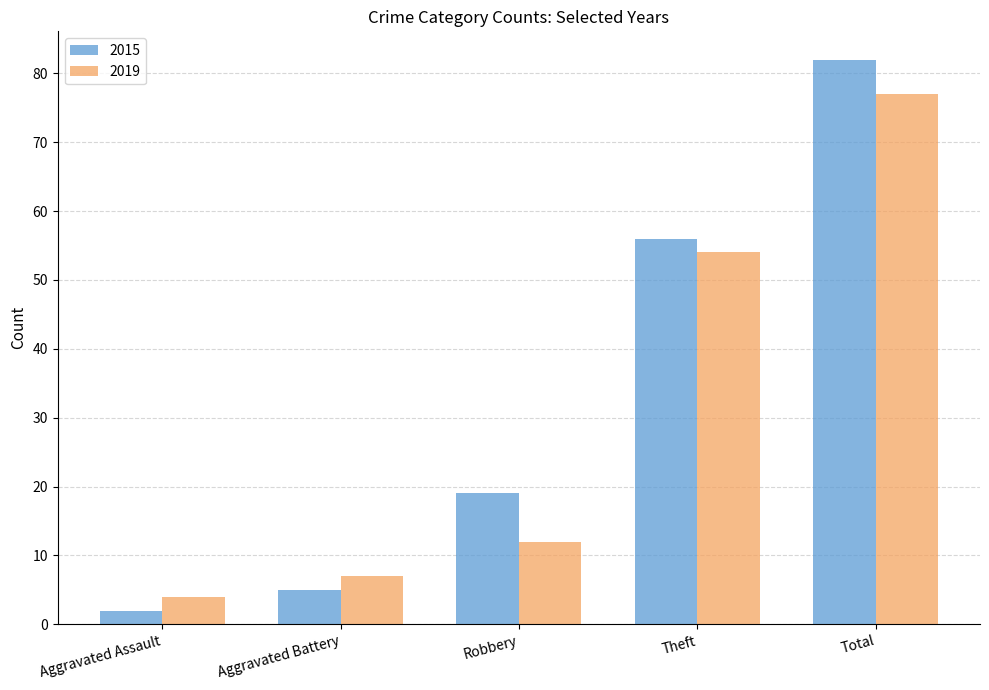

The 2015 series shows 82 at Total. True or false?

True